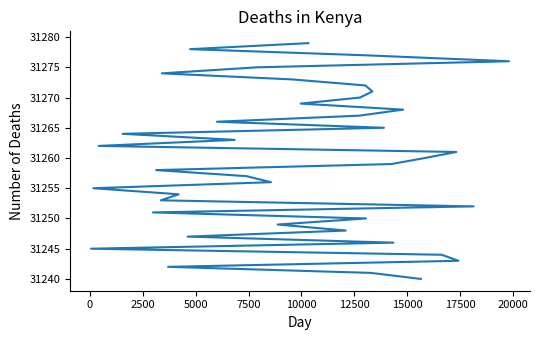

True or false: the data shows 51720 at 13.

False